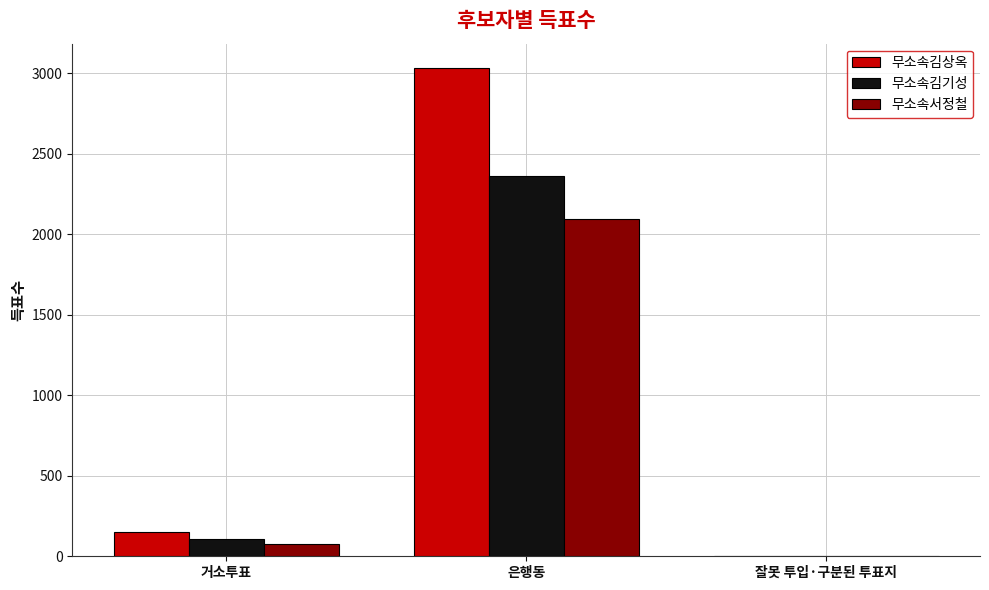

How many data points does each series have?

3